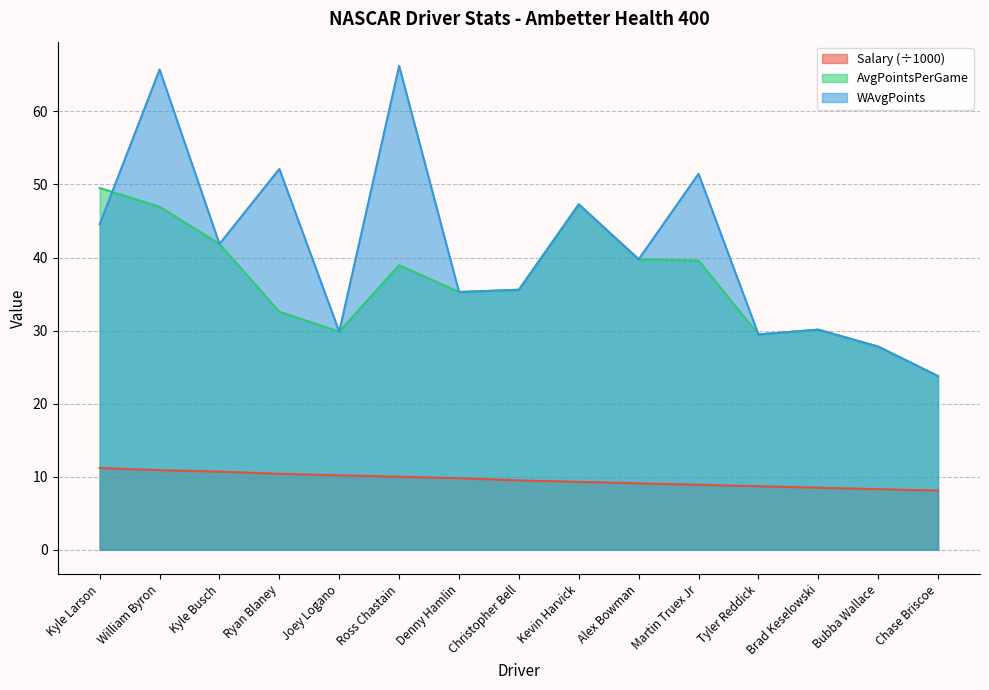

How many values in the Salary series are below 9?

5